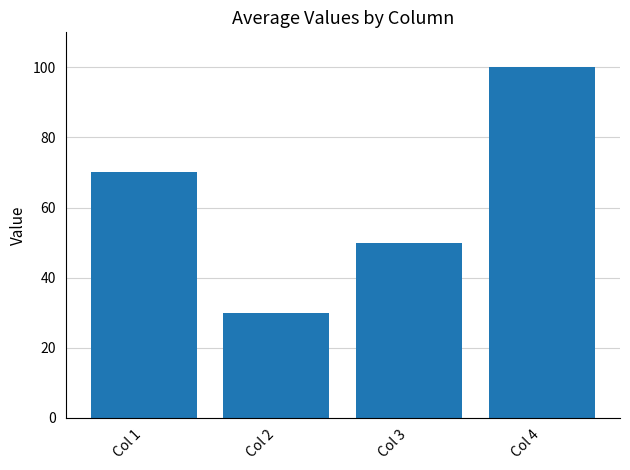

Reading left to right, transcribe all the data shown in this chart.

Col 1=70	Col 2=30	Col 3=50	Col 4=100